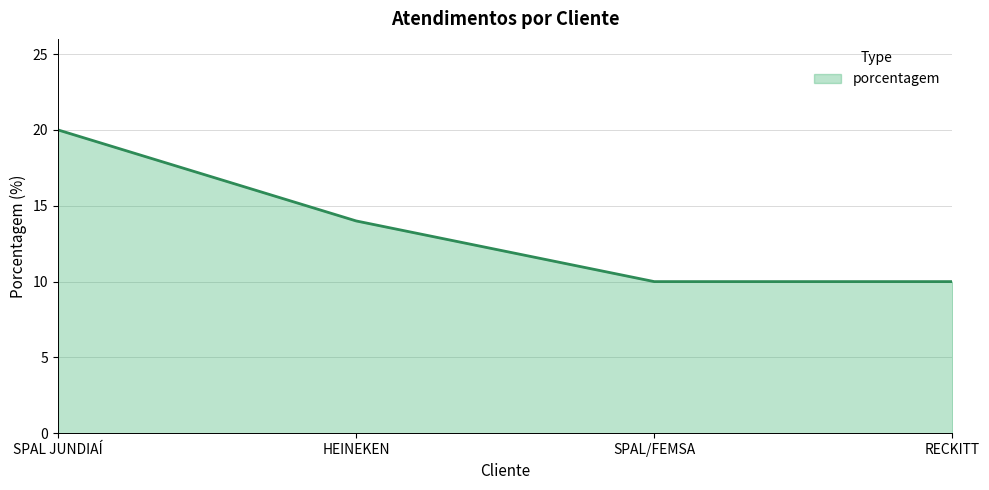

What is the smallest value displayed?

10